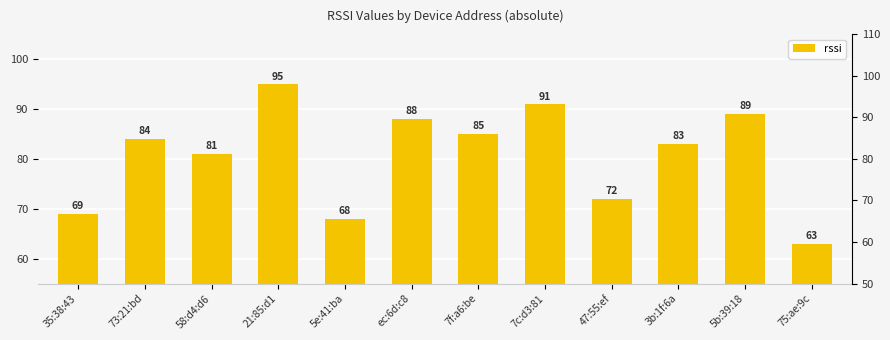

The chart shows a value of 157 at 7c:d3:81. True or false?

False